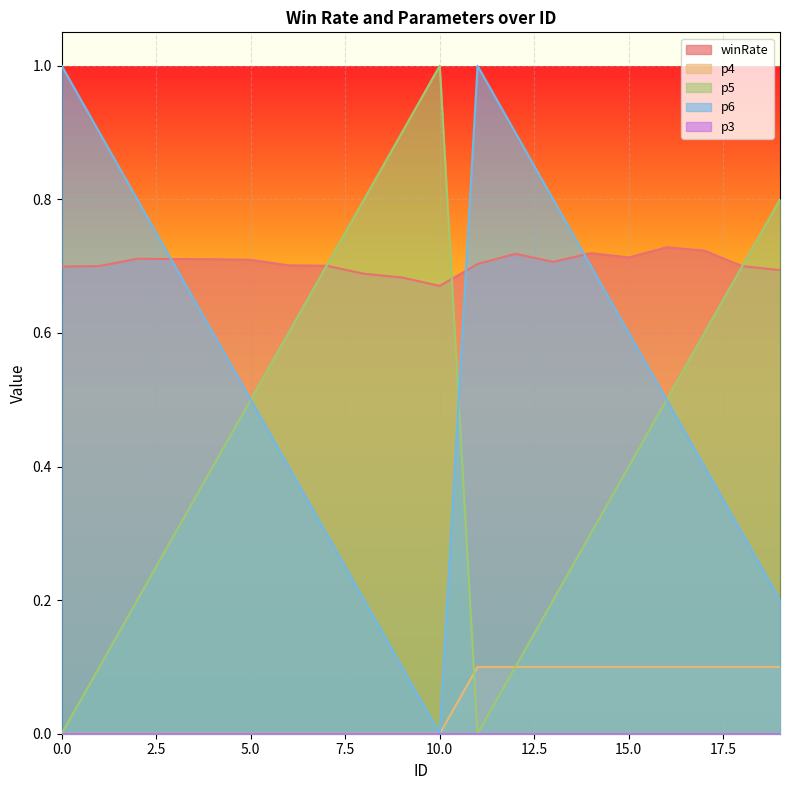

How many lines are shown in the chart?

5